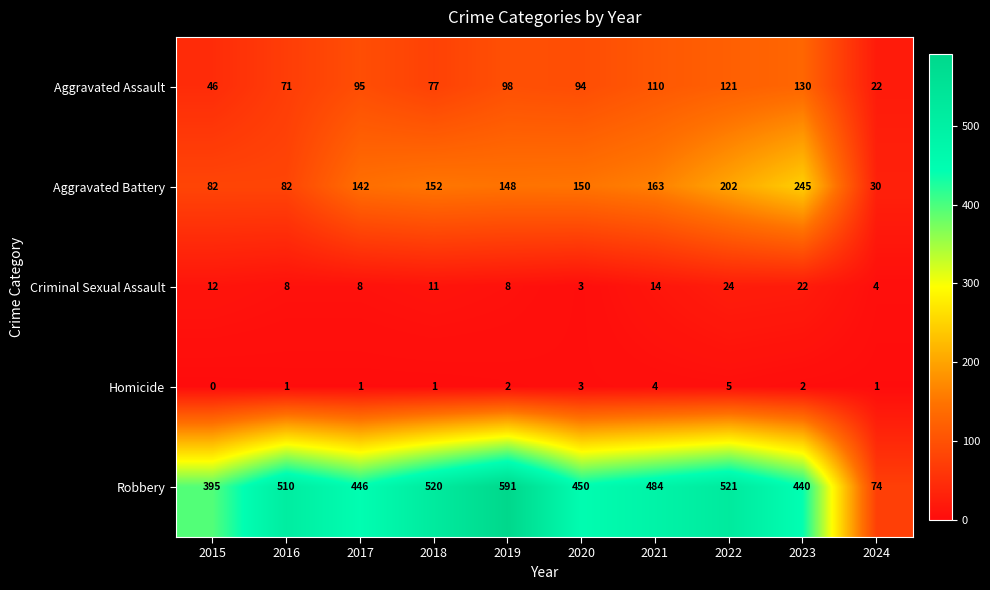

Between 2015 and 2017, which series saw the biggest shift?

Aggravated Battery